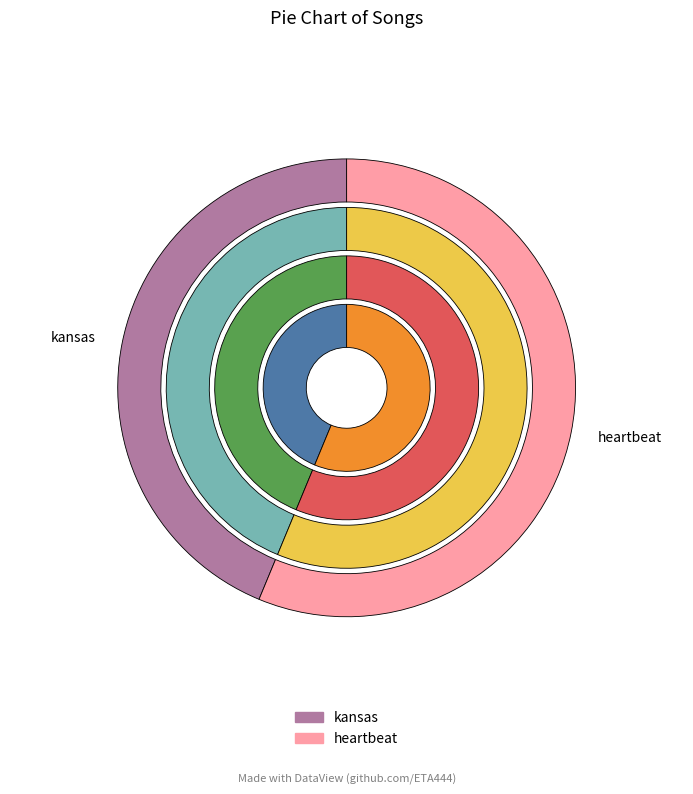

To the nearest percent, what is the combined percentage of kansas and heartbeat?

100%